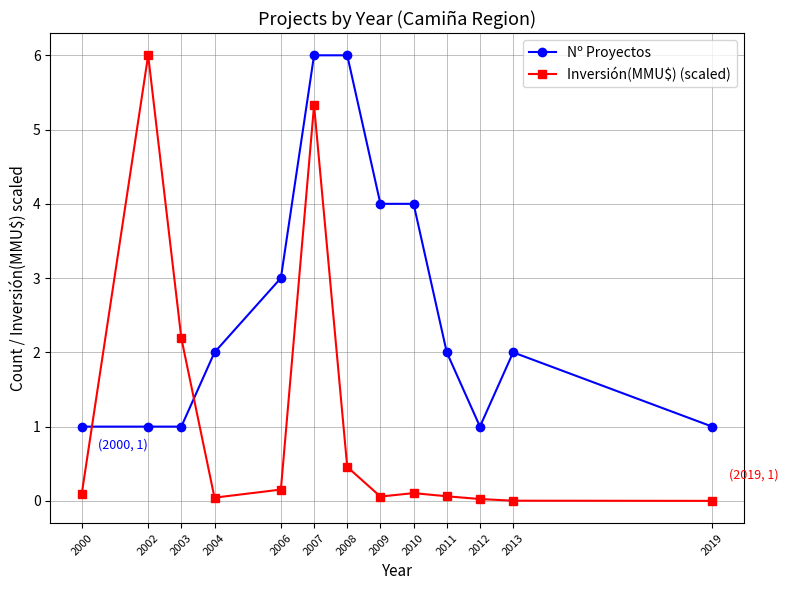

What is the sum of all Nº Proyectos values?

34.0